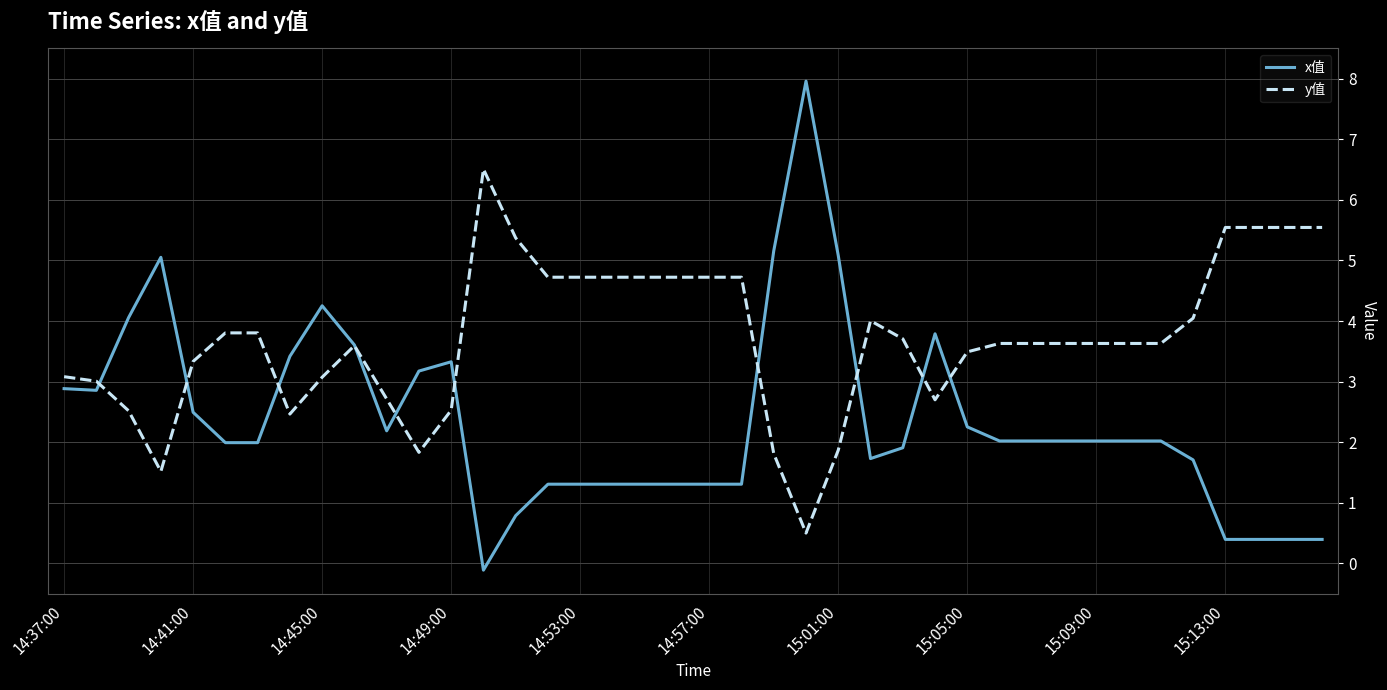

Which series has the widest spread of values?

x值